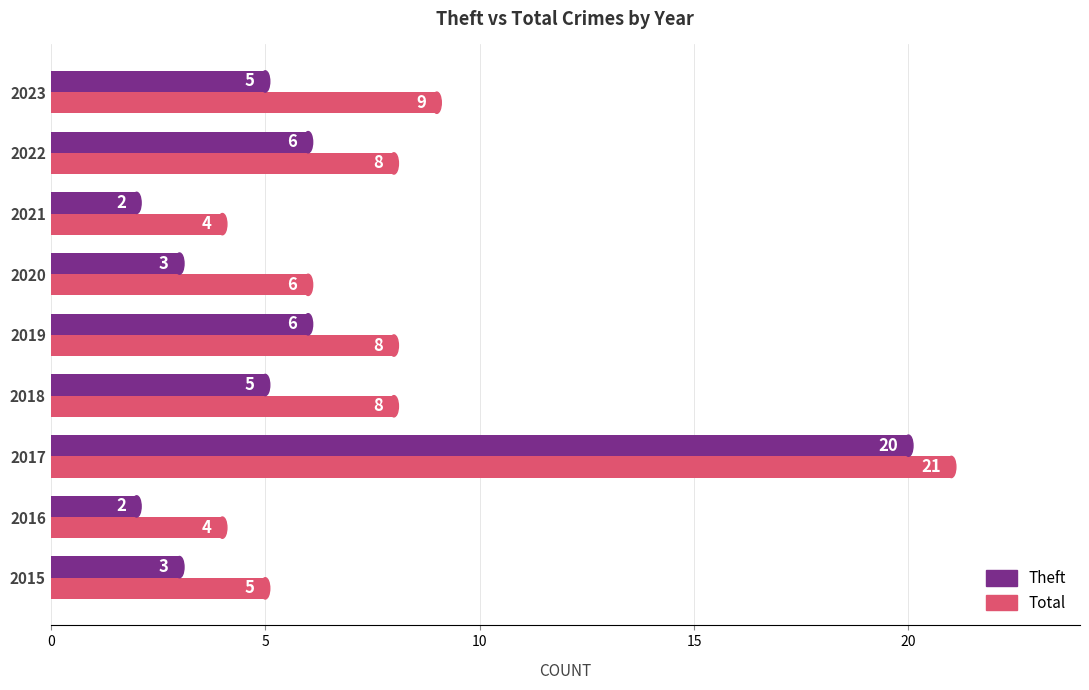

The Total series shows 6 at 2021. True or false?

False